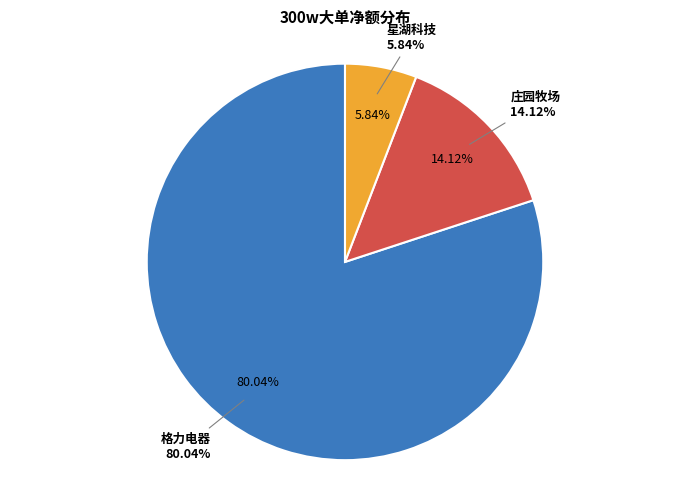

Is it true that 东宝生物 is 0% of the pie?

True